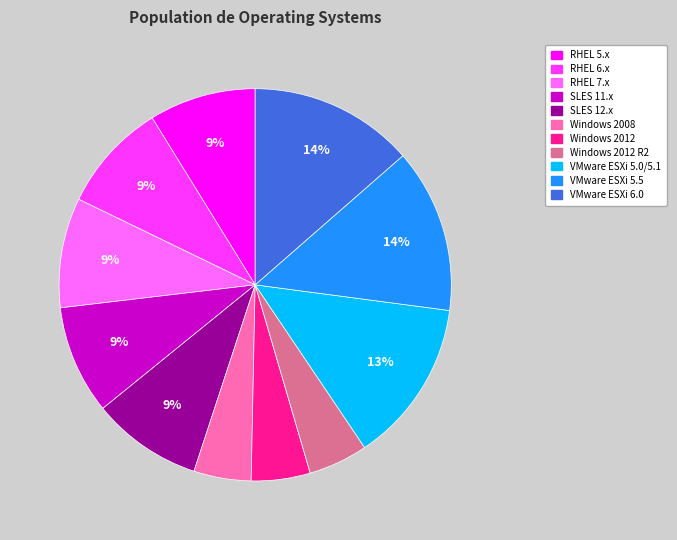

Is there a majority slice in this chart?

No